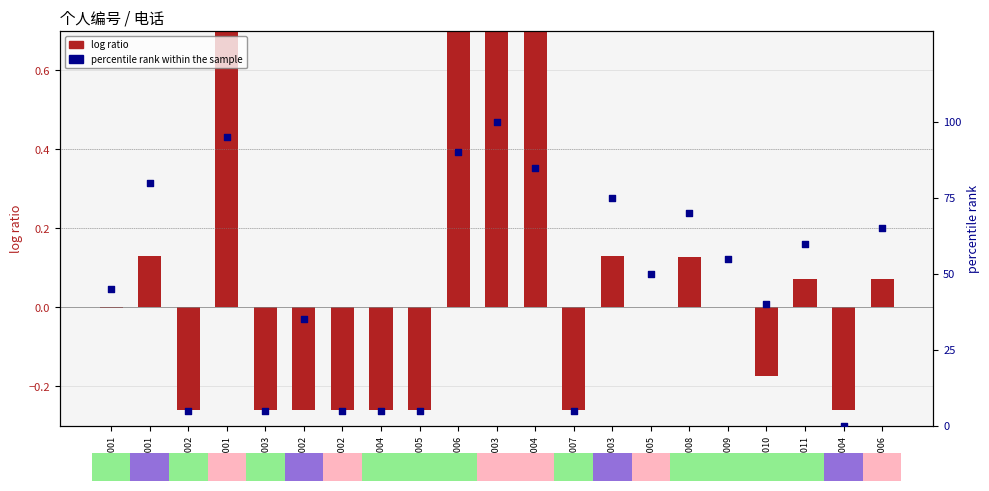

Which series contains the highest Y value?

percentile rank within the sample